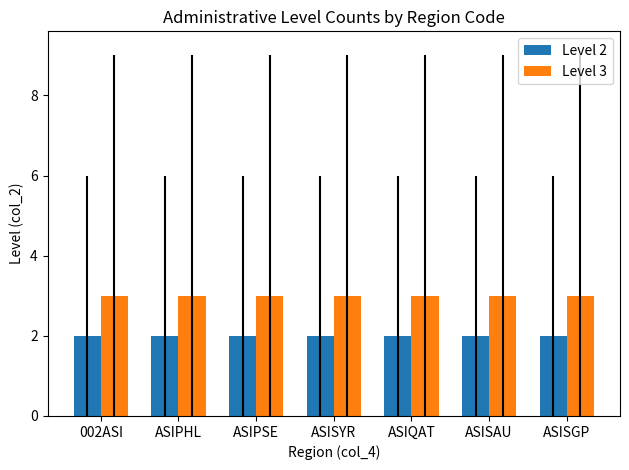

What is the sum of the Level 2 values at ASISGP and ASIPSE?

4